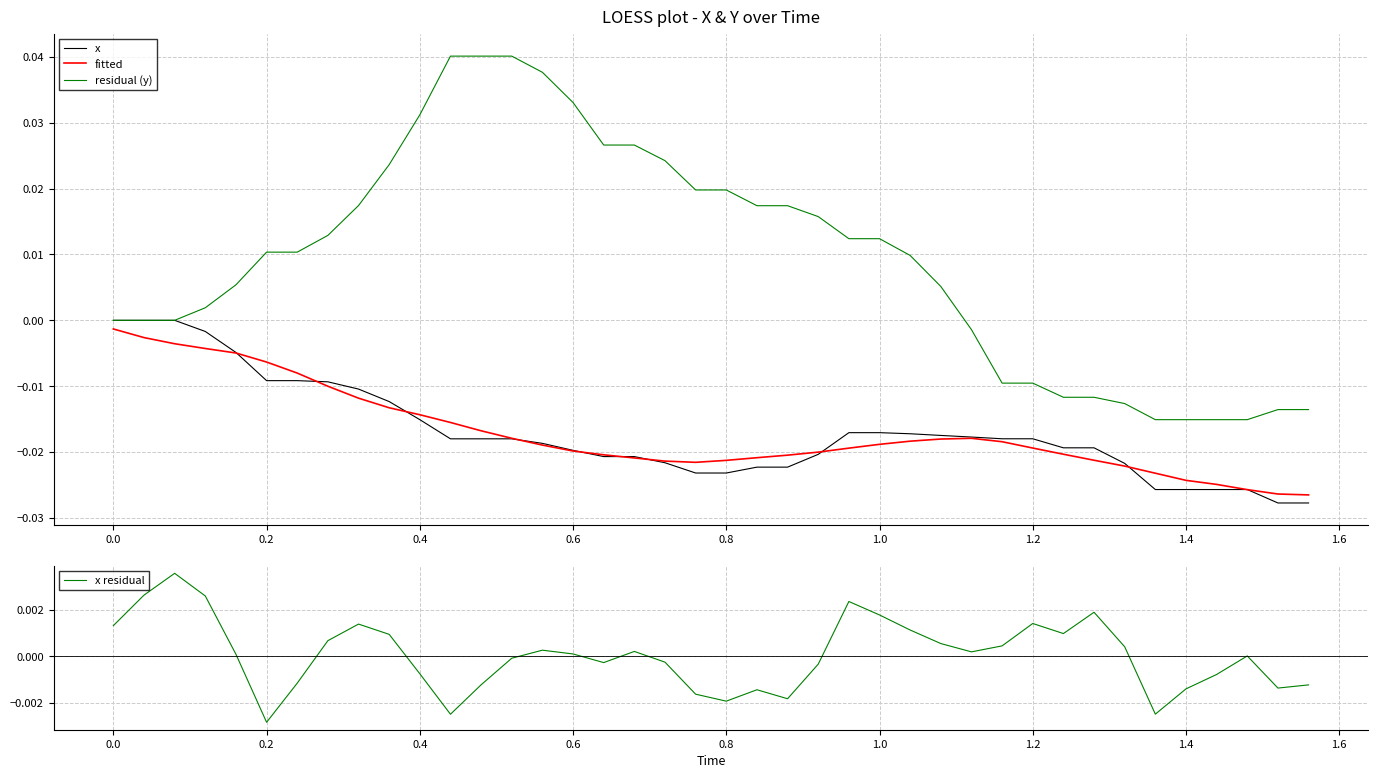

True or false: x and x residual cross at least once.

False